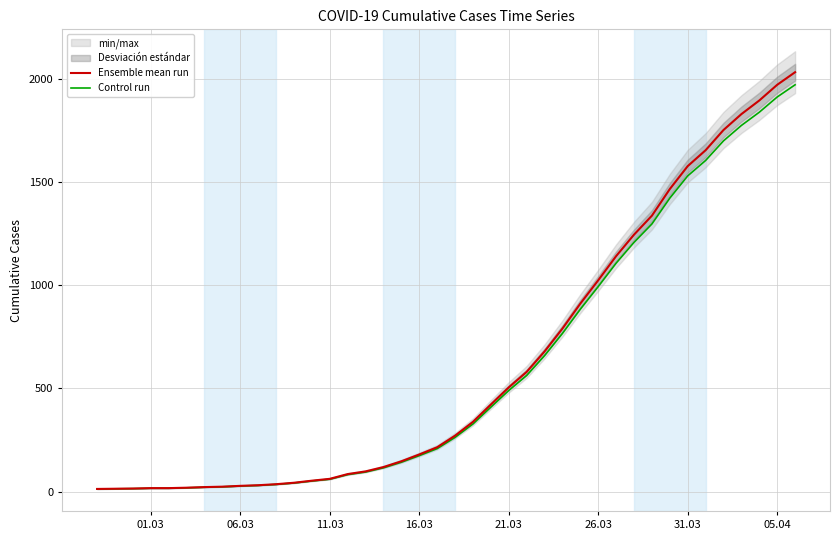

What is the label of the 7th point from the left?

31.03